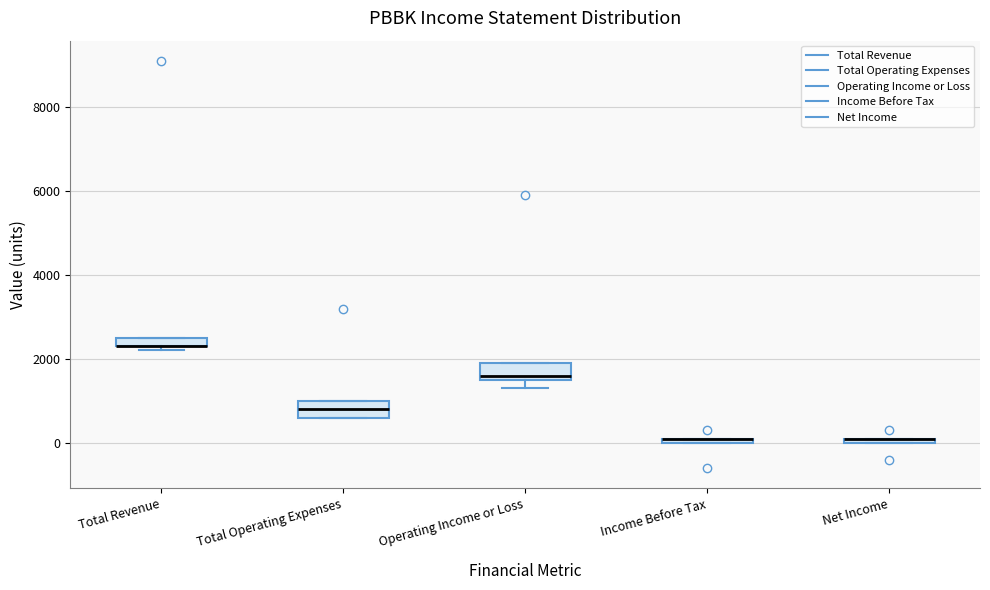

Where is the upper edge of the box for Total Revenue on the y-axis? The values are not printed on the chart, so give them approximately, as read against the axis.

2600